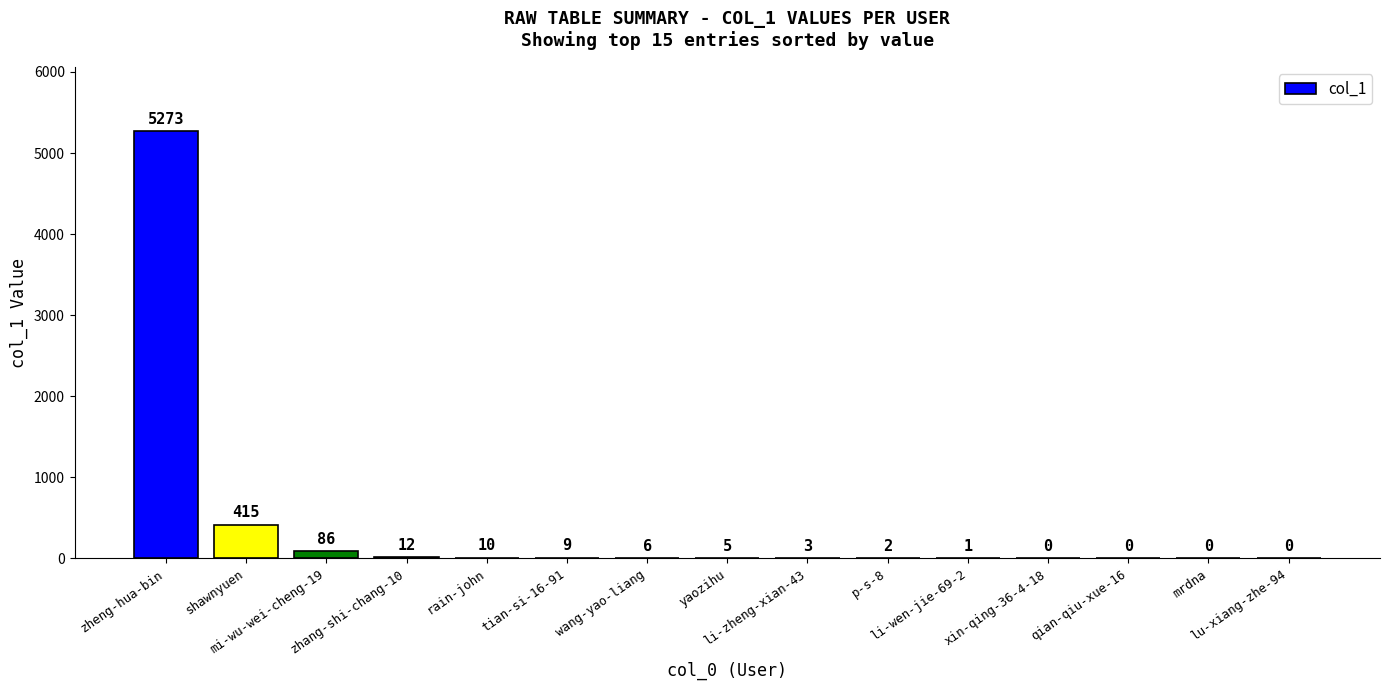

What is the change in value from shawnyuen to rain-john?

-405